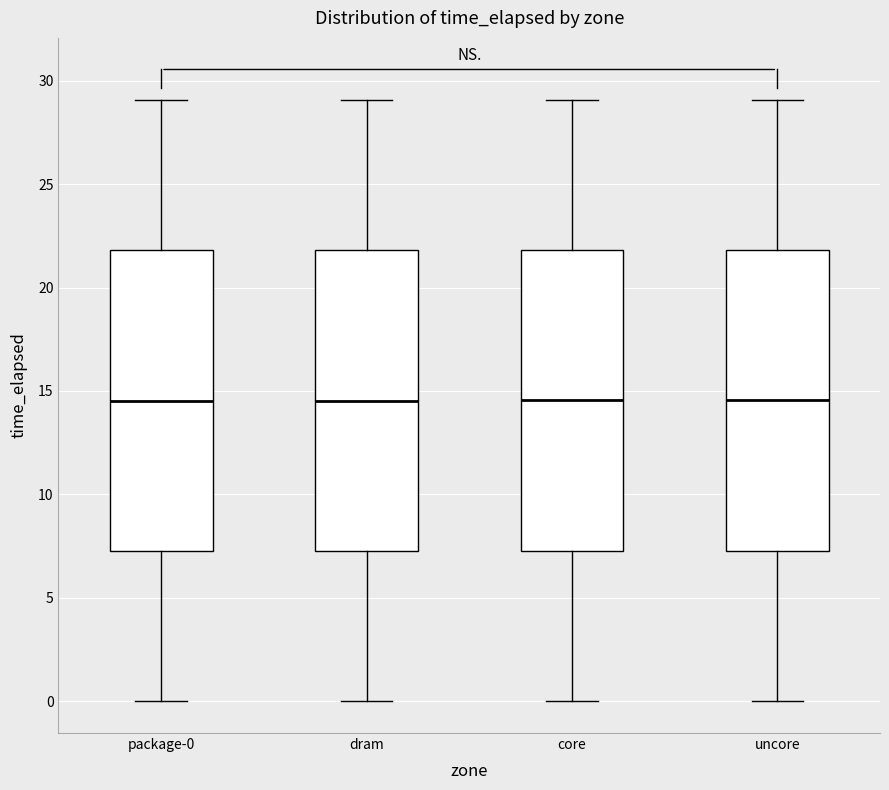

Where does the median line of the box for uncore sit on the y-axis? The values are not printed on the chart, so give them approximately, as read against the axis.

14.5